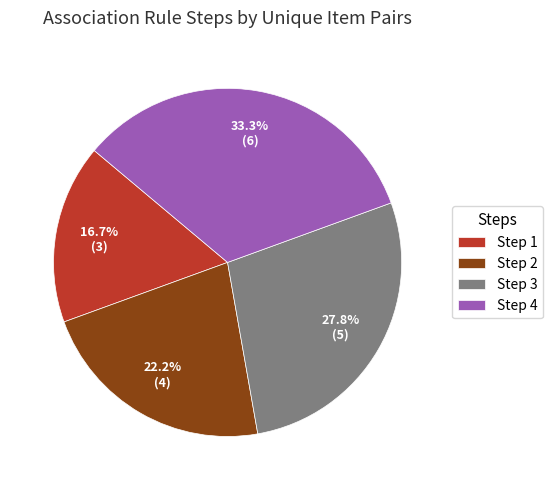

How many segments does this pie chart have?

4